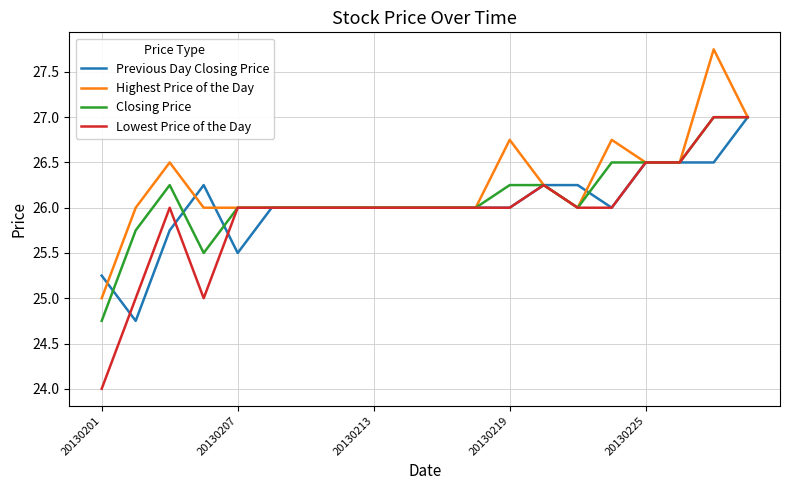

Which series has the widest spread of values?

Lowest Price of the Day